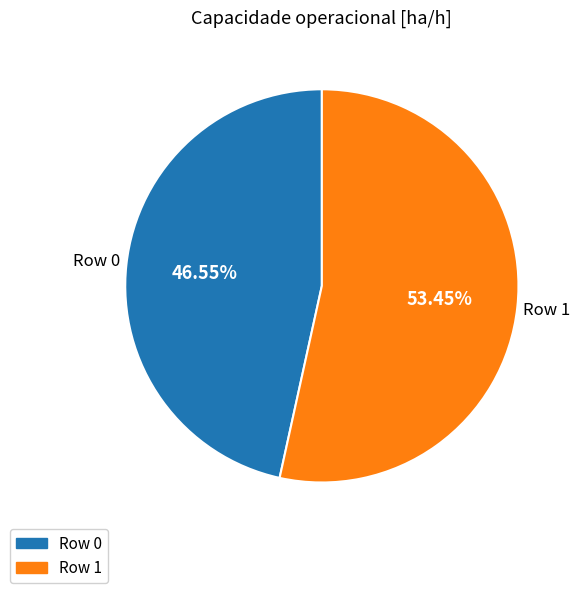

To the nearest percent, what is the average slice percentage?

50%